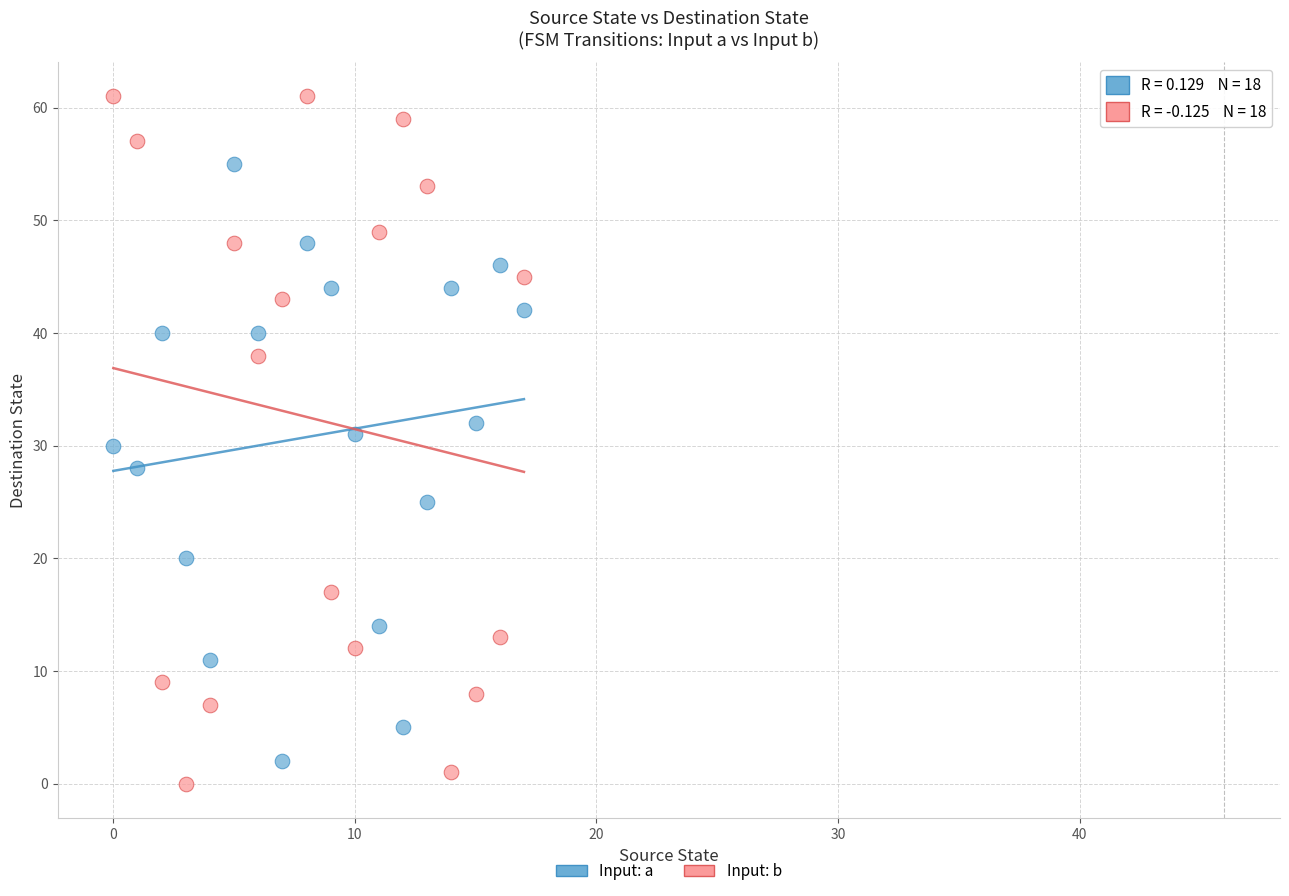

Which series reaches the minimum Y coordinate?

Input: b